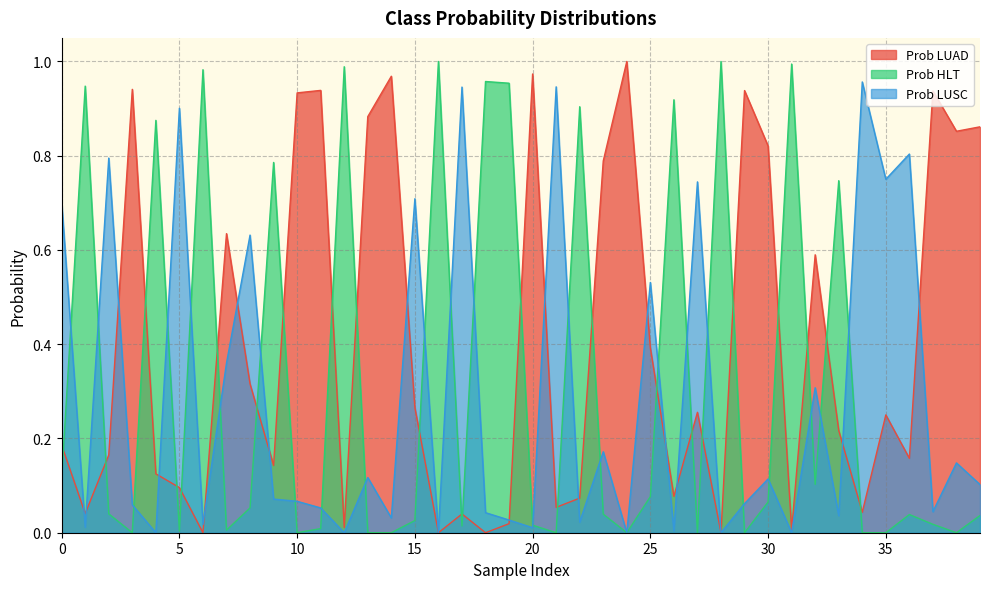

What is the difference between the maximum and minimum values in the Prob LUAD series?

1.0